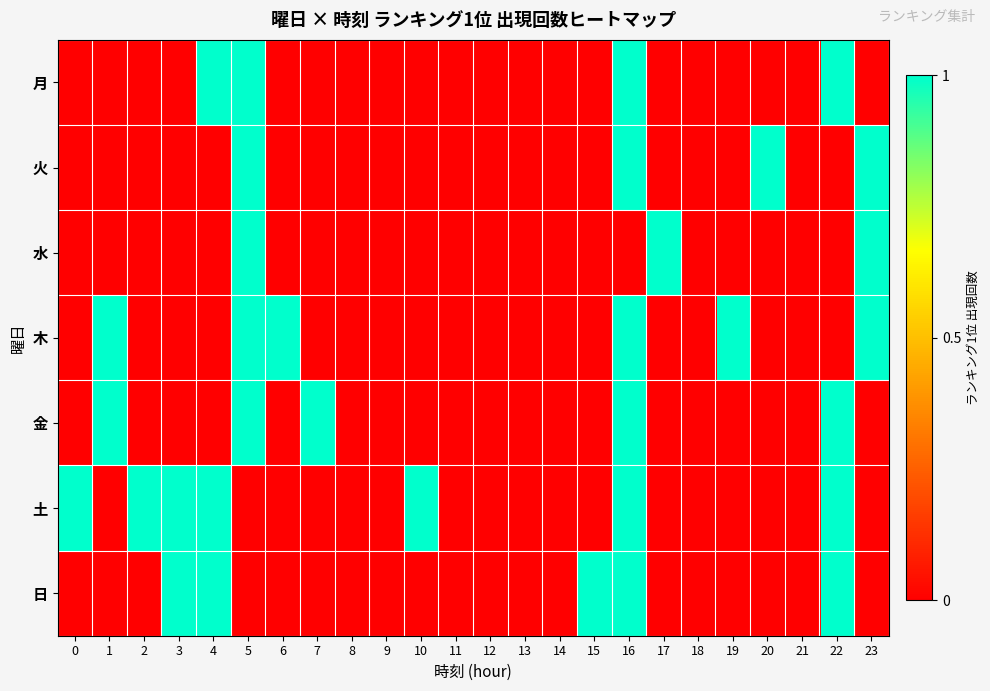

Reading right to left, extract all data points from this chart.

月: 23=0	22=1	21=0	20=0	19=0	18=0	17=0	16=1	15=0	14=0	13=0	12=0	11=0	10=0	9=0	8=0	7=0	6=0	5=1	4=1	3=0	2=0	1=0	0=0
火: 23=1	22=0	21=0	20=1	19=0	18=0	17=0	16=1	15=0	14=0	13=0	12=0	11=0	10=0	9=0	8=0	7=0	6=0	5=1	4=0	3=0	2=0	1=0	0=0
水: 23=1	22=0	21=0	20=0	19=0	18=0	17=1	16=0	15=0	14=0	13=0	12=0	11=0	10=0	9=0	8=0	7=0	6=0	5=1	4=0	3=0	2=0	1=0	0=0
木: 23=1	22=0	21=0	20=0	19=1	18=0	17=0	16=1	15=0	14=0	13=0	12=0	11=0	10=0	9=0	8=0	7=0	6=1	5=1	4=0	3=0	2=0	1=1	0=0
金: 23=0	22=1	21=0	20=0	19=0	18=0	17=0	16=1	15=0	14=0	13=0	12=0	11=0	10=0	9=0	8=0	7=1	6=0	5=1	4=0	3=0	2=0	1=1	0=0
土: 23=0	22=1	21=0	20=0	19=0	18=0	17=0	16=1	15=0	14=0	13=0	12=0	11=0	10=1	9=0	8=0	7=0	6=0	5=0	4=1	3=1	2=1	1=0	0=1
日: 23=0	22=1	21=0	20=0	19=0	18=0	17=0	16=1	15=1	14=0	13=0	12=0	11=0	10=0	9=0	8=0	7=0	6=0	5=0	4=1	3=1	2=0	1=0	0=0